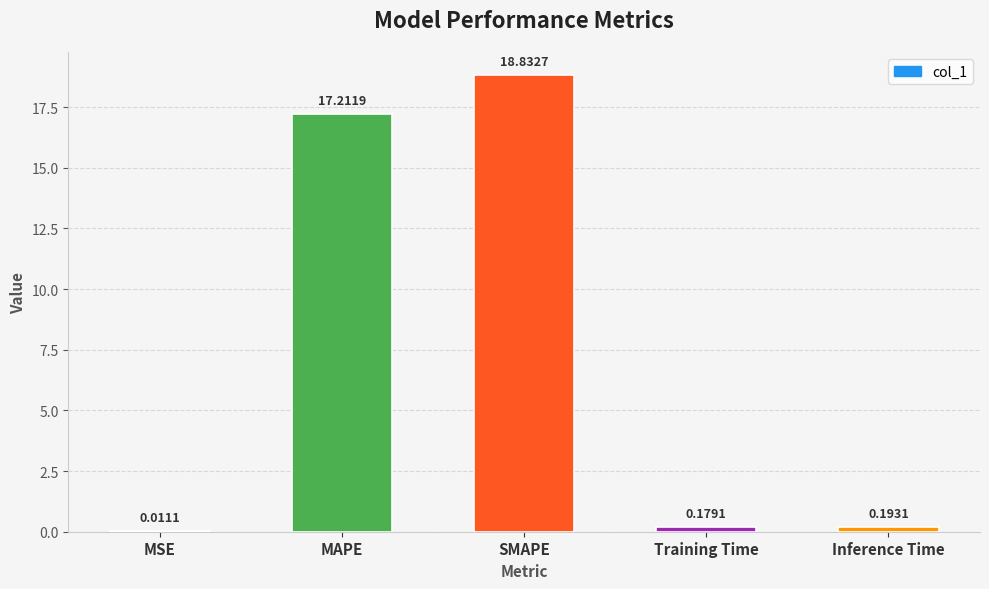

What is the sum of all values?

36.4